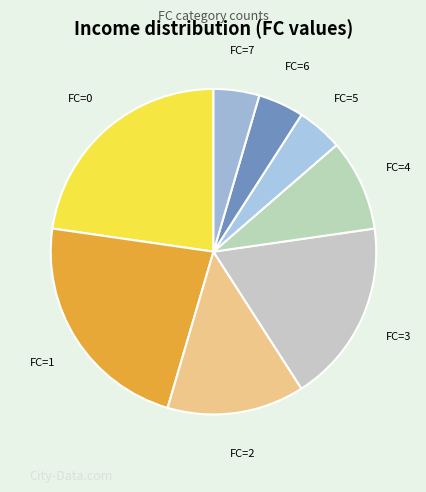

True or false: FC=3 accounts for 18% of the total.

True